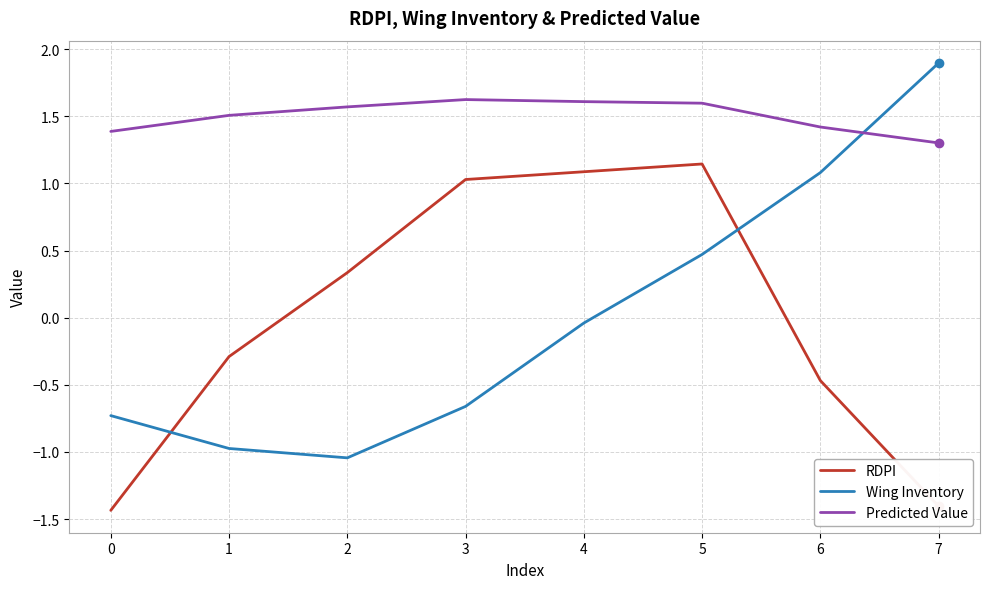

The Predicted Value series shows 0.3 at 6. True or false?

False